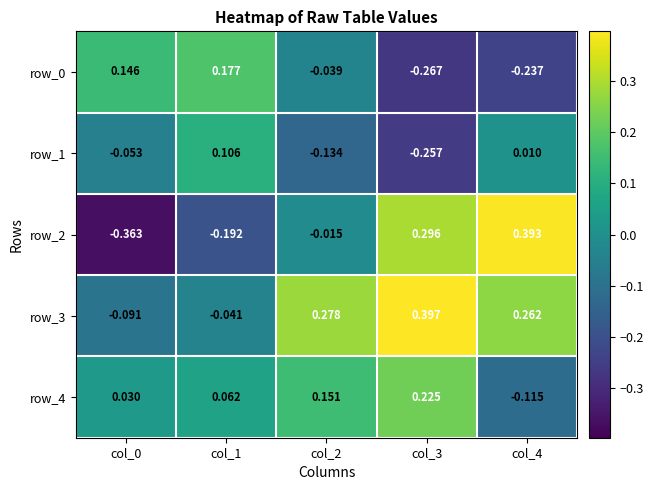

Is the value of row_2 at col_1 greater than the value of row_0 at col_2?

No